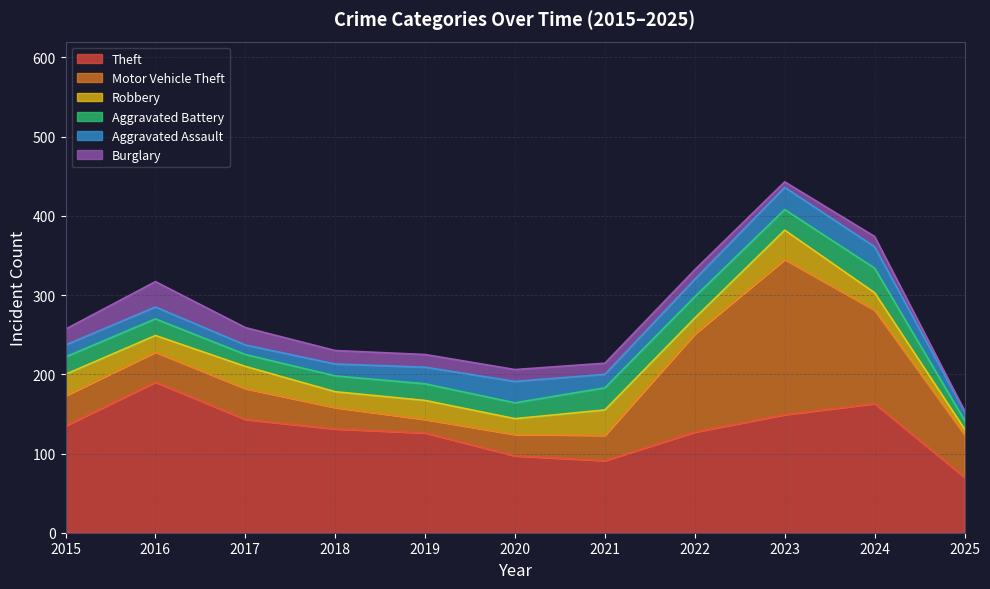

Does the chart have visible grid lines?

Yes